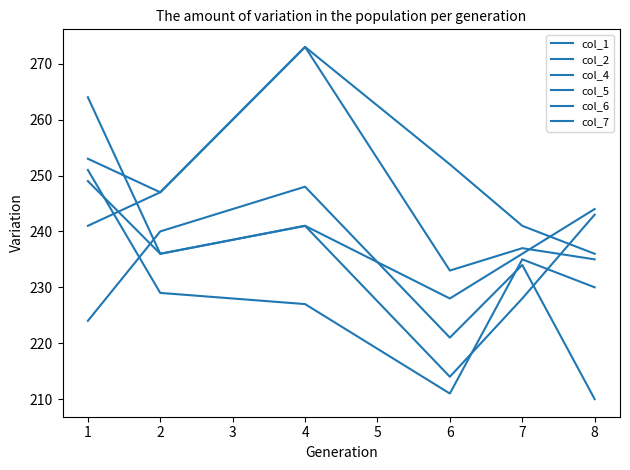

Is this an area chart (filled region under the line)?

No